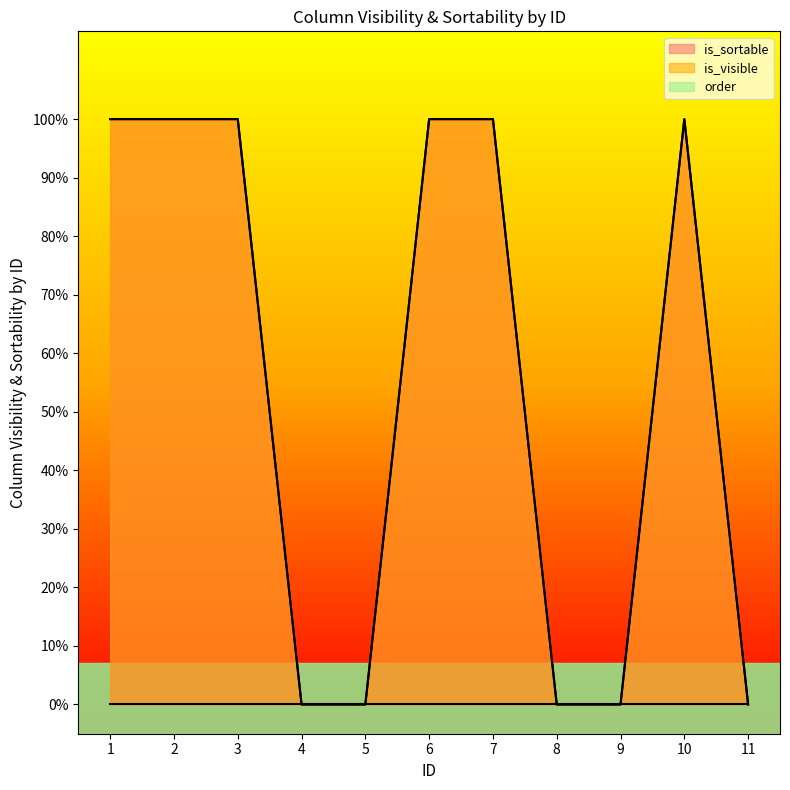

Does the chart display data point markers on the line(s)?

No